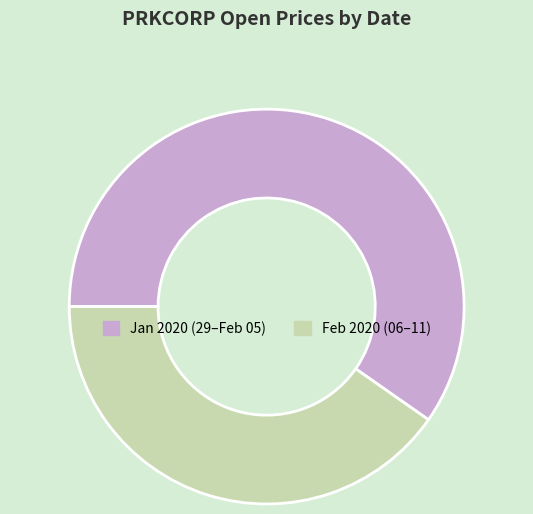

The Feb 2020 (06–11) slice represents 40% of the pie. True or false?

True